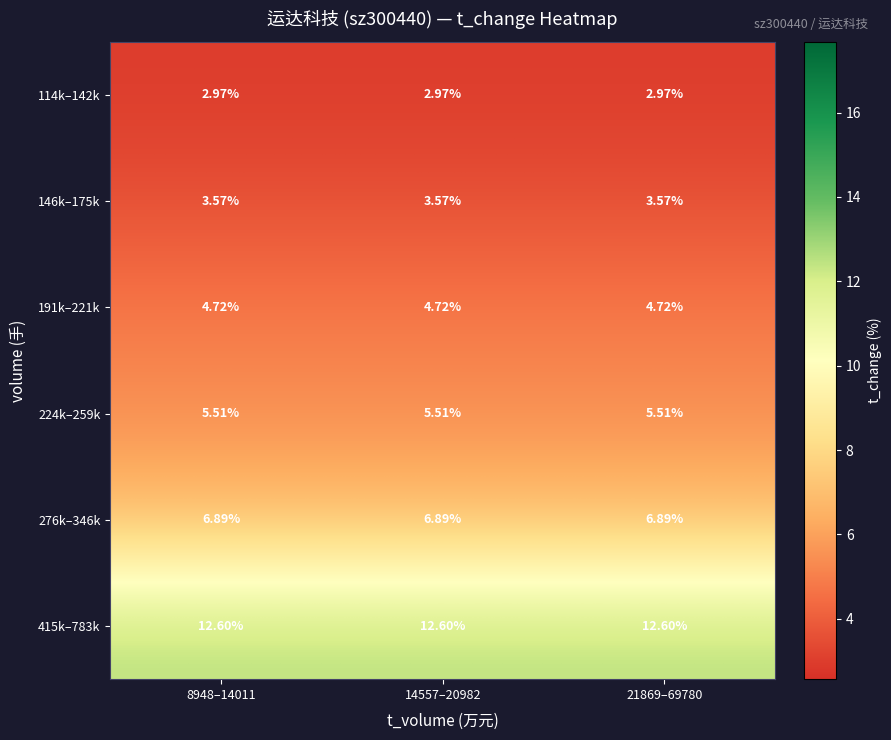

Is the value of 276k–346k at 8948–14011 greater than the value of 415k–783k at 14557–20982?

No